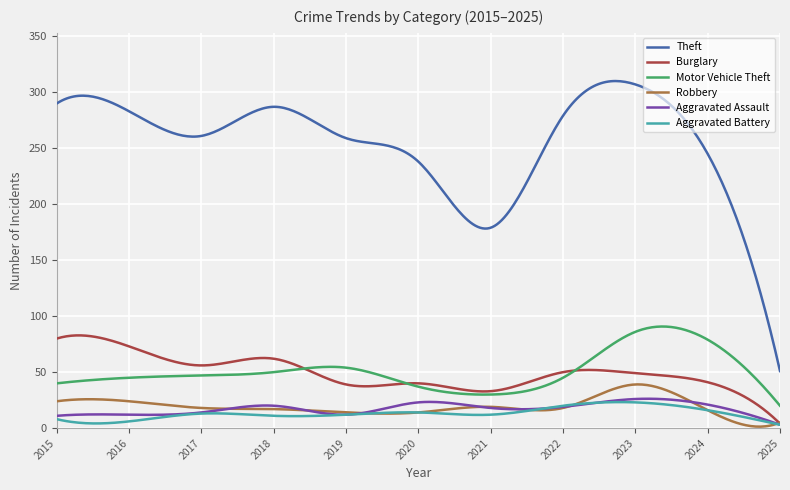

Does the chart display data point markers on the line(s)?

No